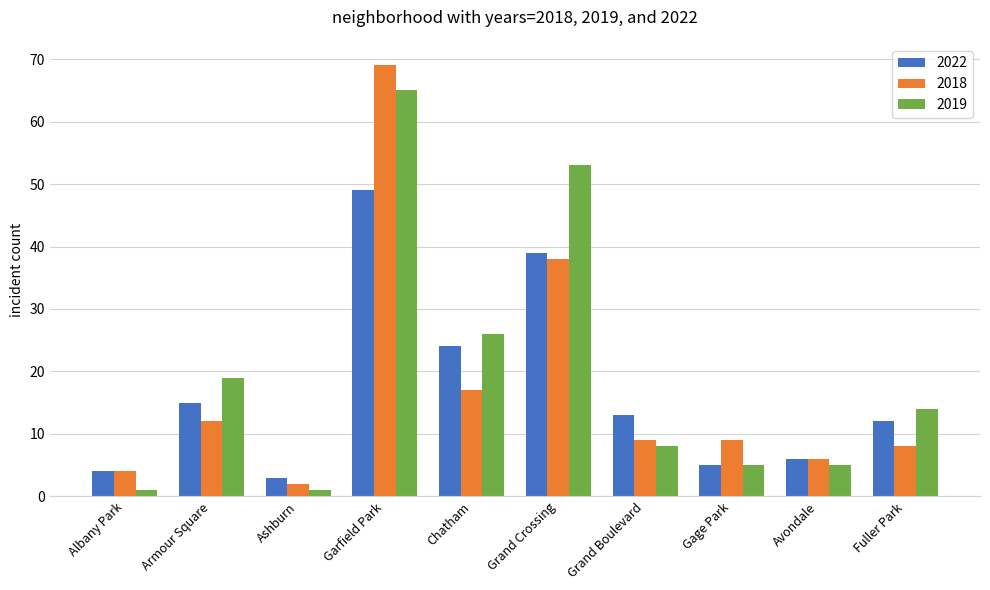

Which series has the largest total across all categories?

2019